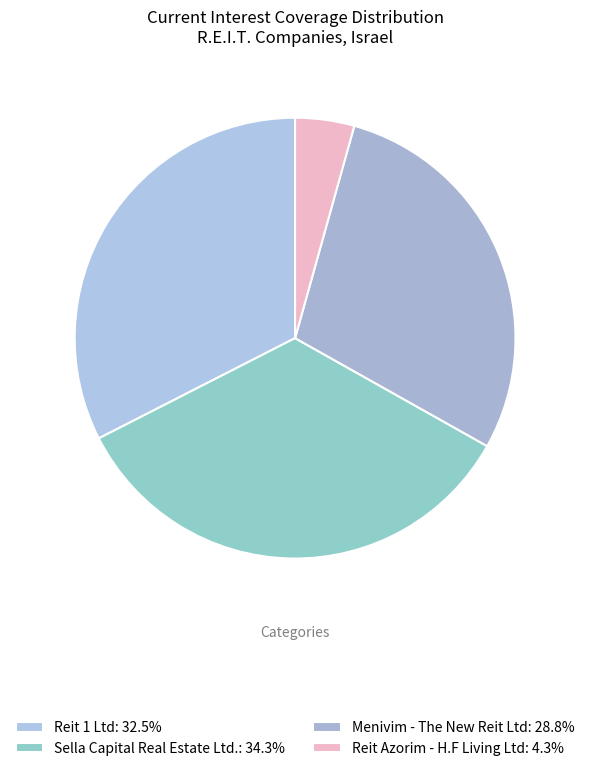

To the nearest percent, what is the difference between the largest and smallest slice percentages?

30%